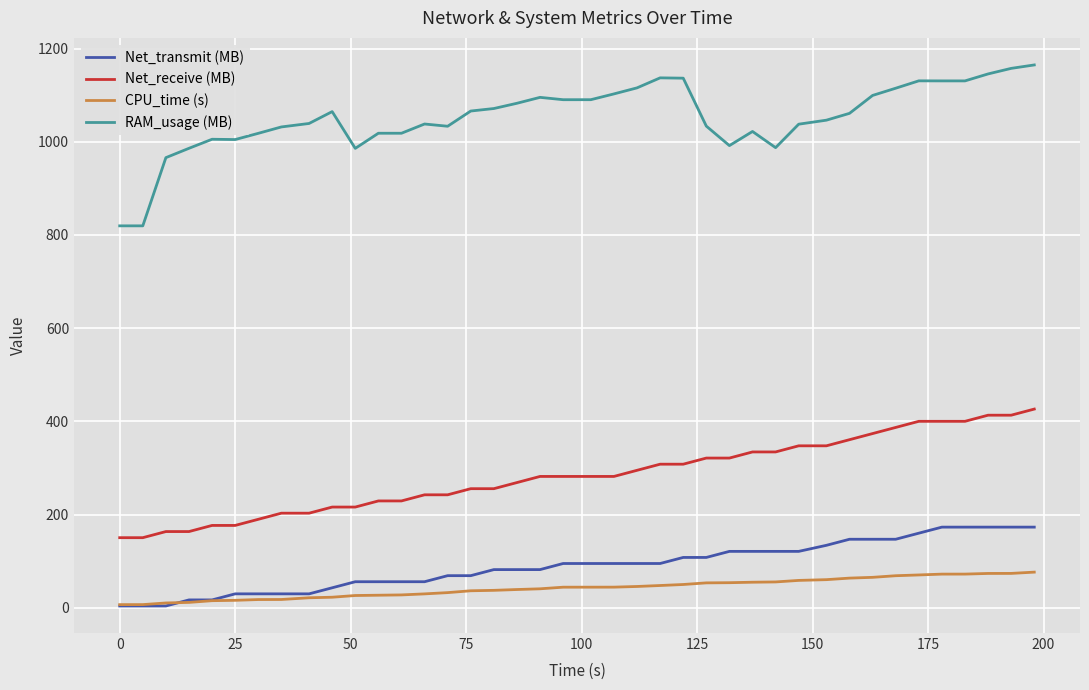

Rank the series by their maximum value, from lowest to highest.

CPU_time (s), Net_transmit (MB), Net_receive (MB), RAM_usage (MB)